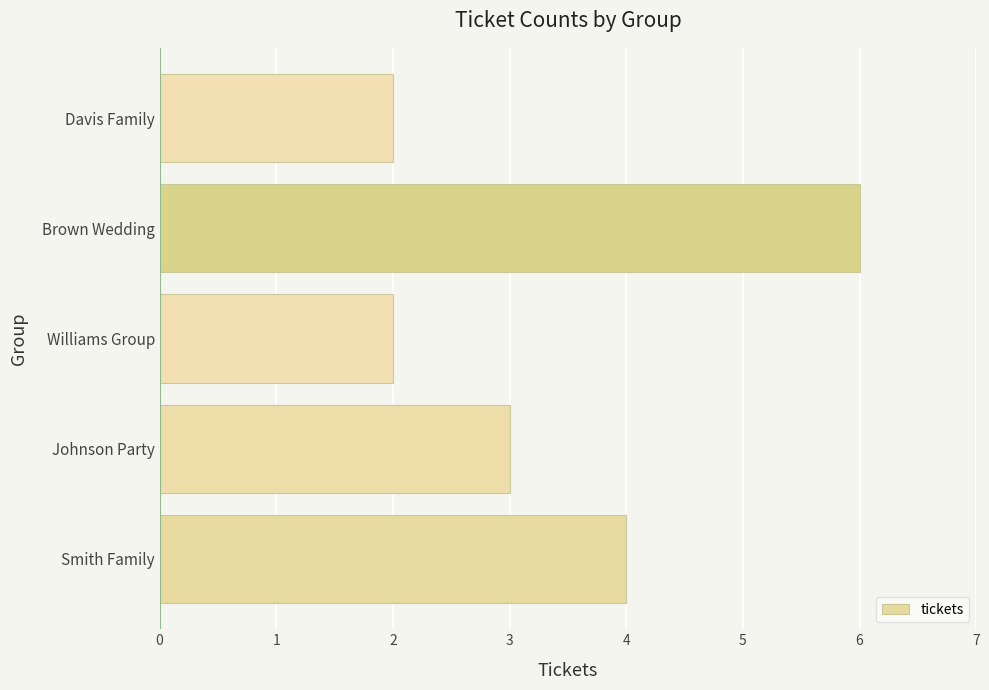

The chart shows a value of 6 at Brown Wedding. True or false?

True